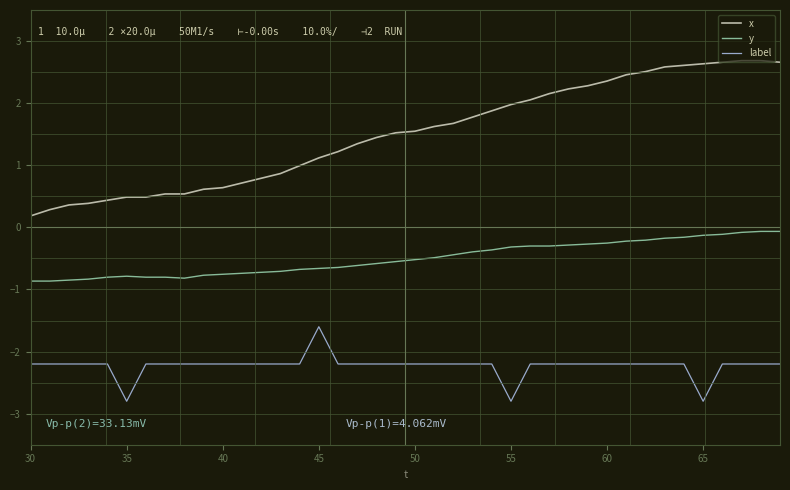

Count the label values in the range -2 to -1.

1